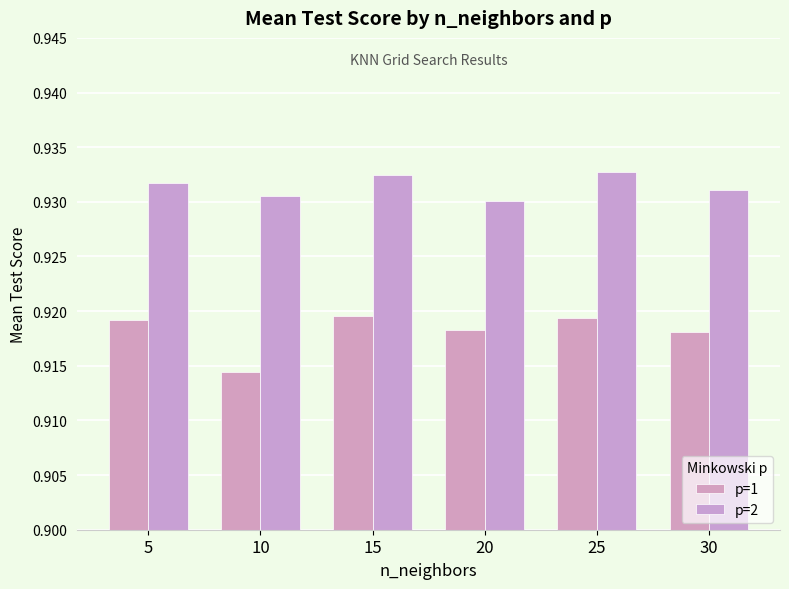

How many bars are there in total?

12